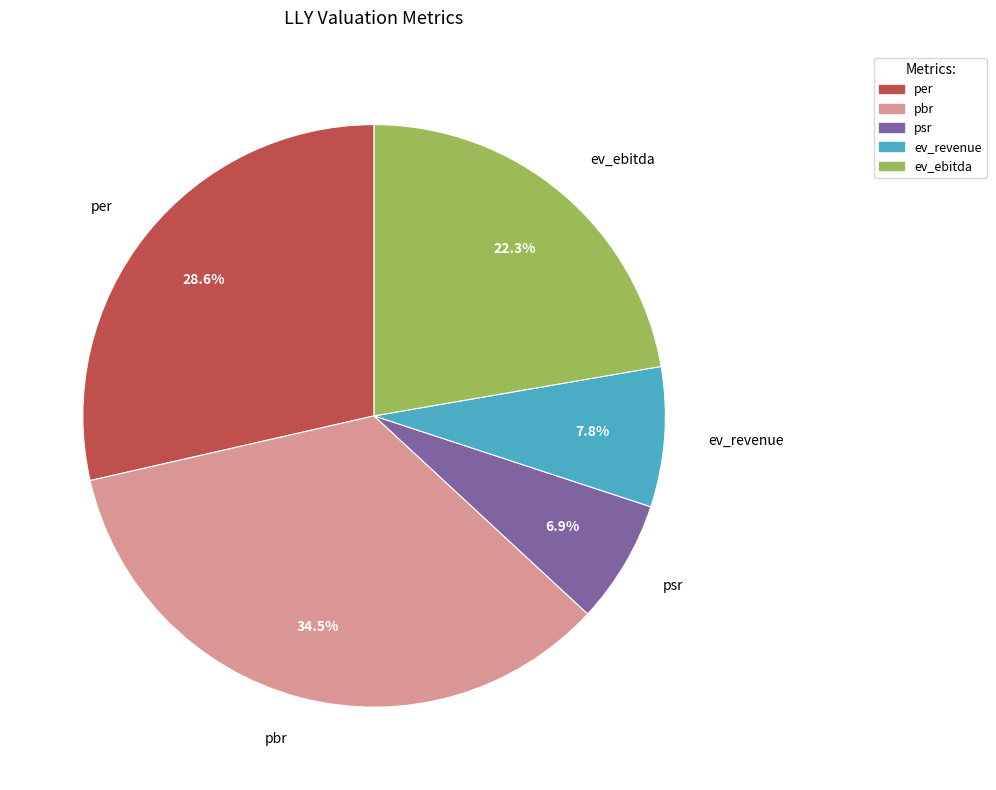

Which category has the biggest portion of the pie?

pbr